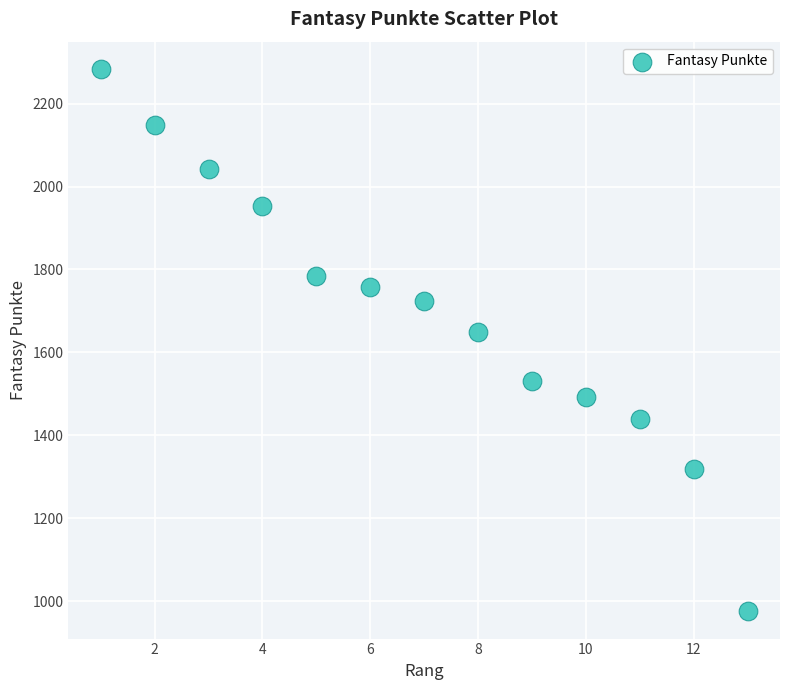

What is the range of Y values (max minus min)?

1309